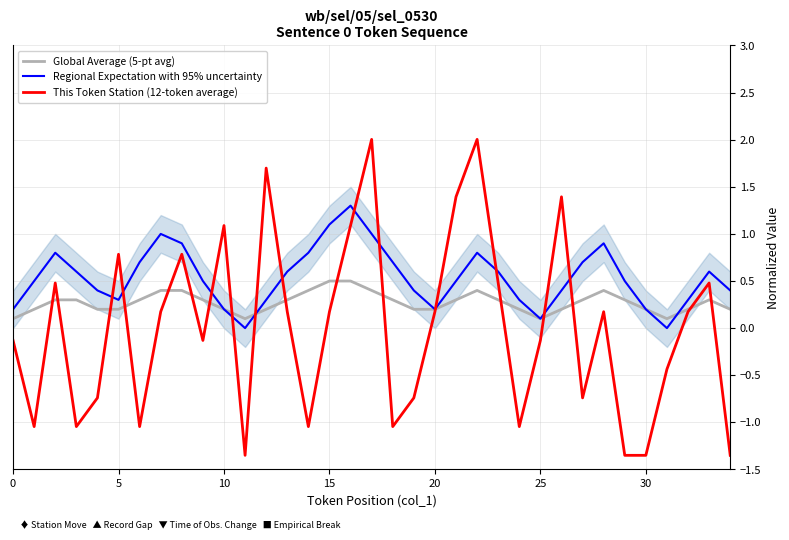

What is the sum of the This Token Station (12-token average) values at 22 and 30?

0.7